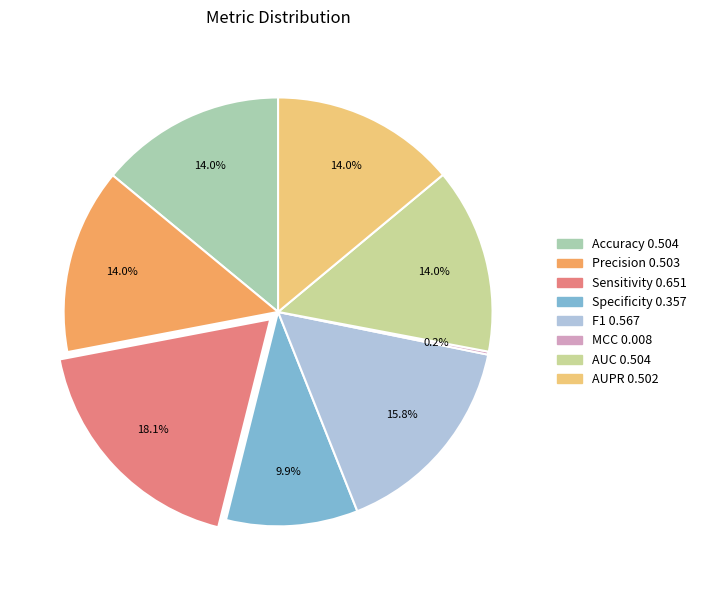

How much of the chart is everything except AUPR?

86.0%